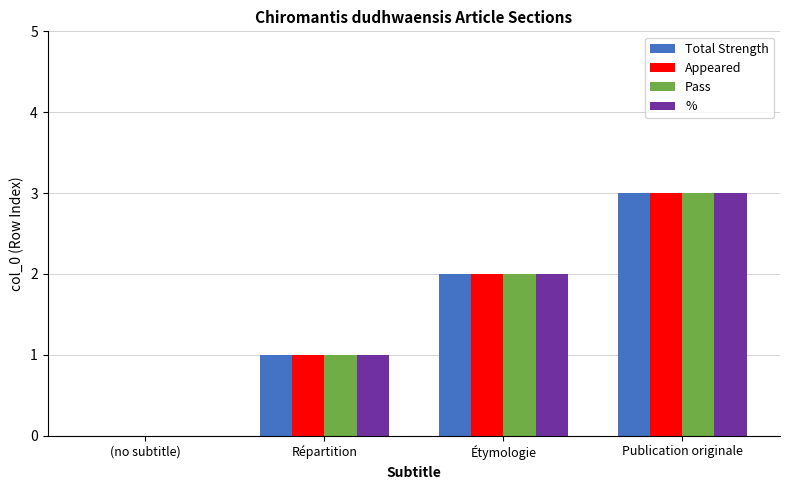

What is the difference between the Appeared values at Répartition and Étymologie?

1